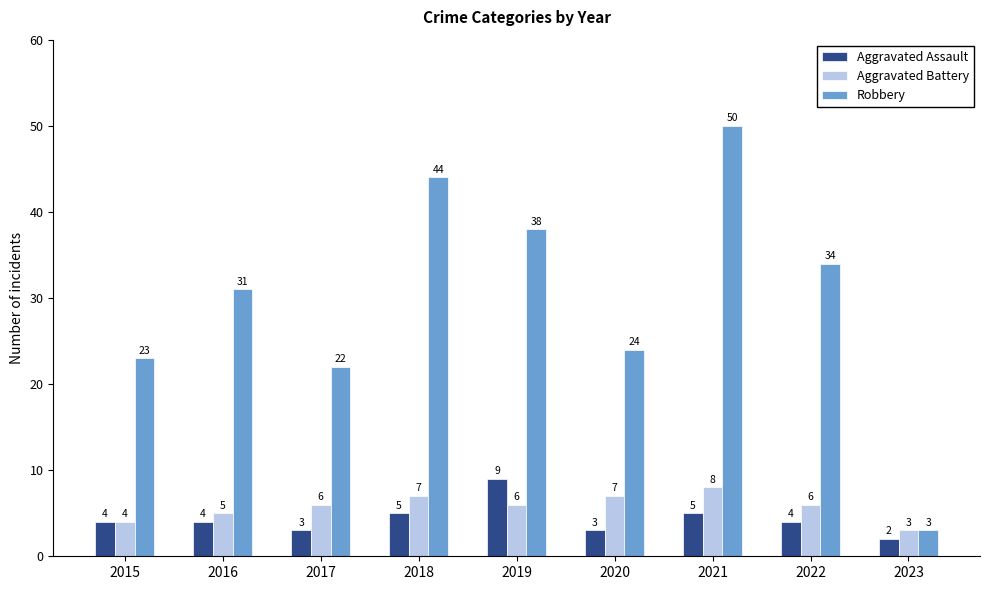

At which category does the chart reach its peak across all series?

2021